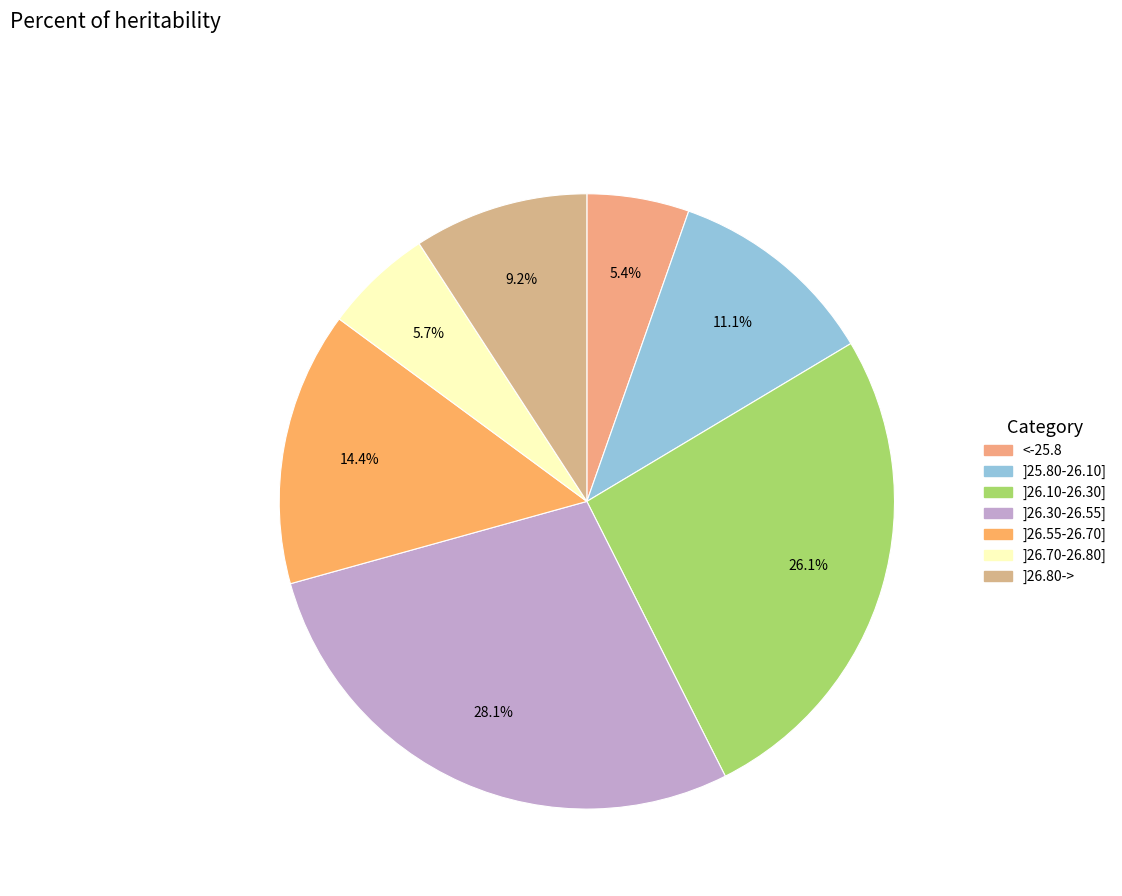

What portion of the pie excludes ]26.10-26.30]?

73.9%